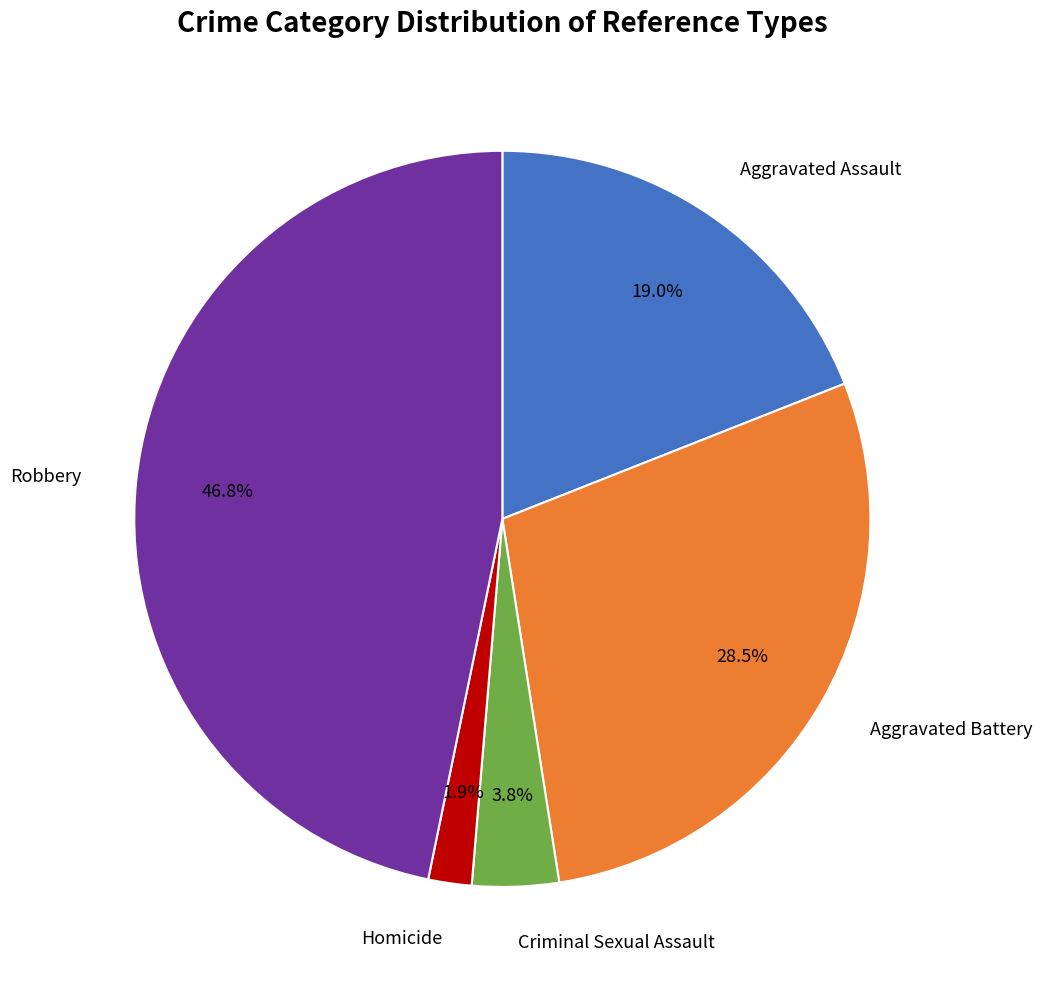

Is there any slice that represents more than half of the pie?

No